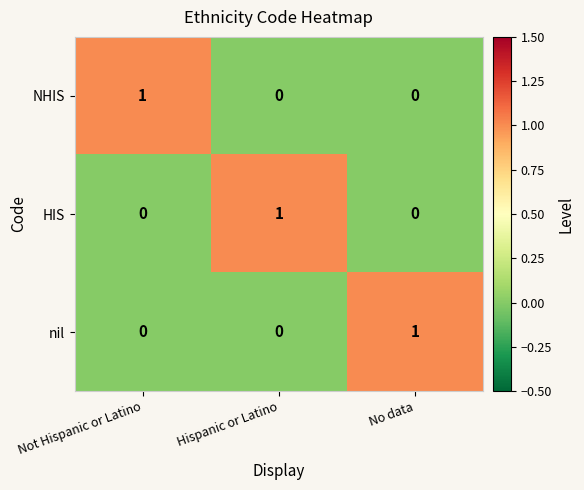

At which label does nil reach its peak?

No data